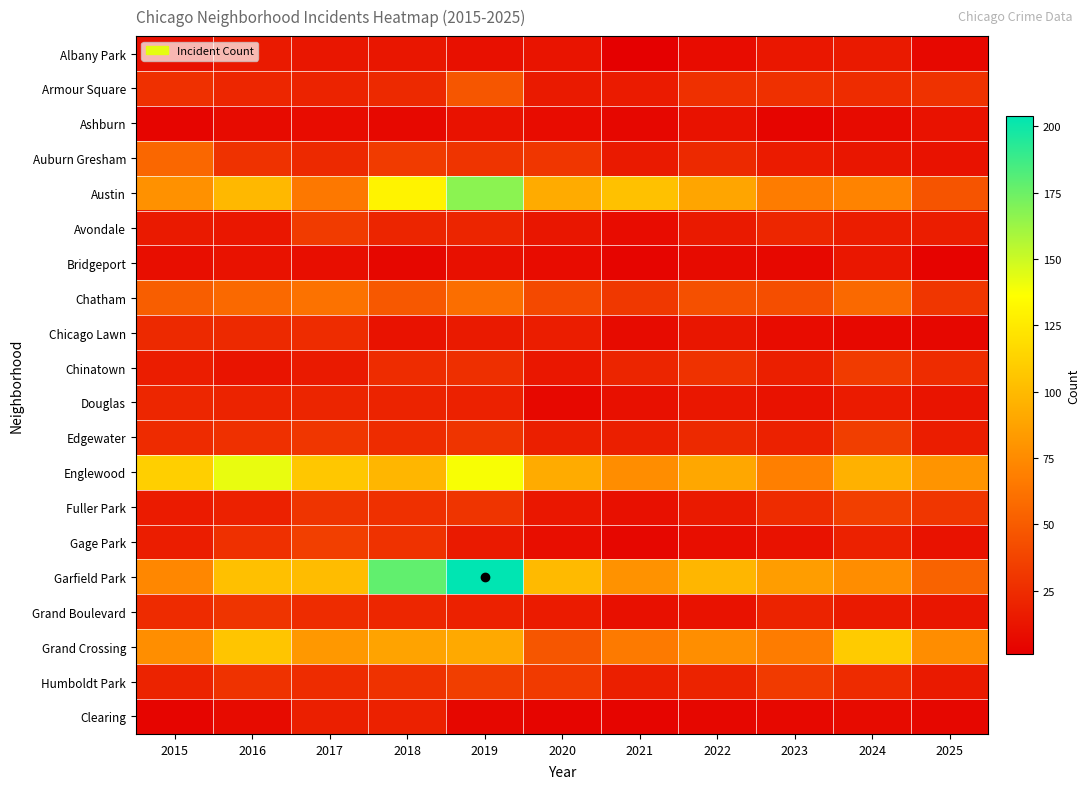

Which label corresponds to the smallest value in the chart?

2021